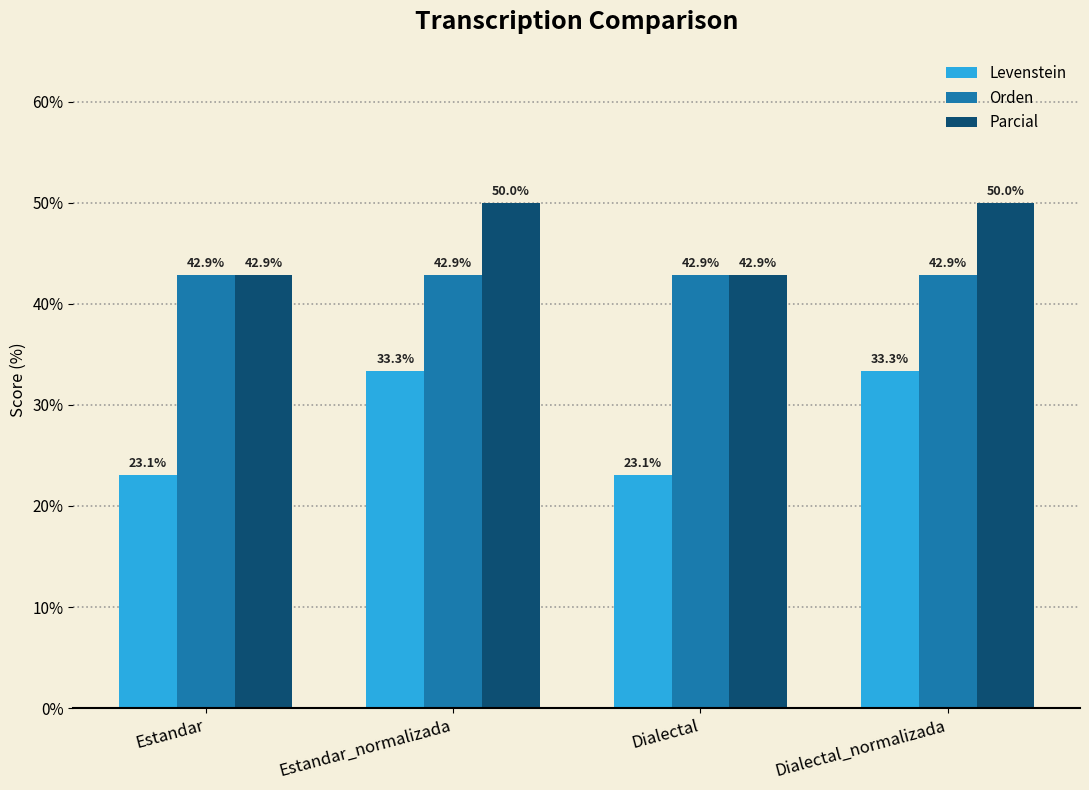

What position from the right is Estandar?

4